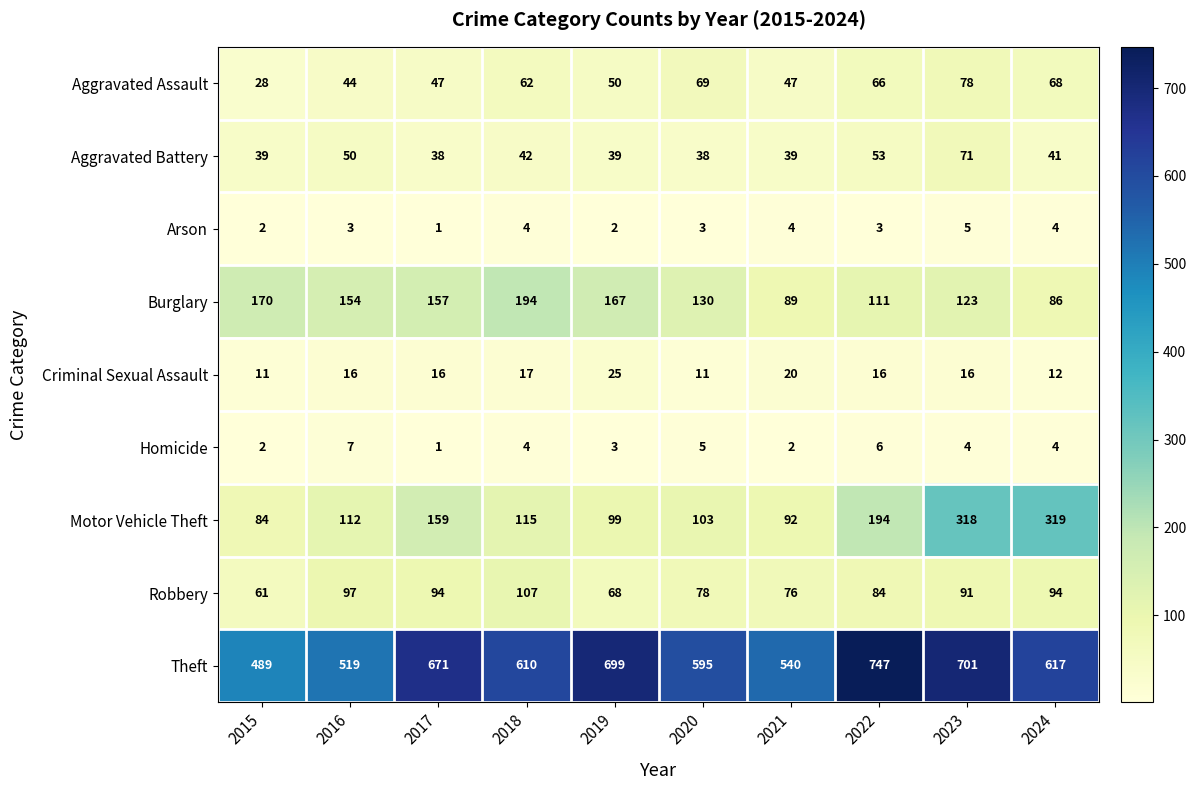

Which series changed the most between 2017 and 2023?

Motor Vehicle Theft